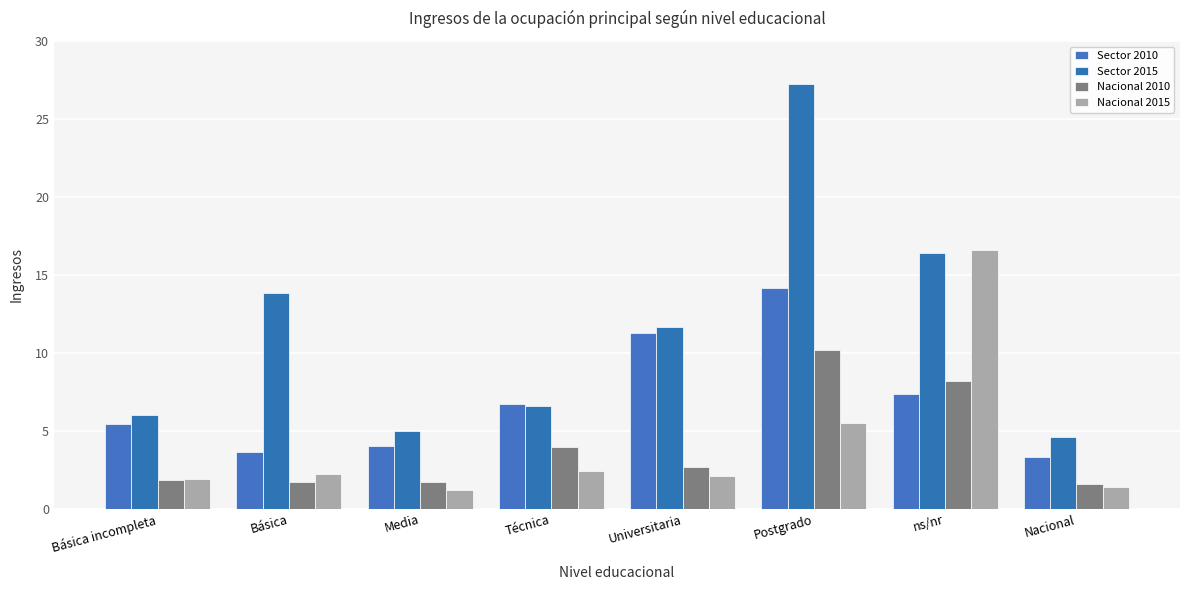

What is the difference between the maximum and minimum values in the Nacional 2010 series?

8.6